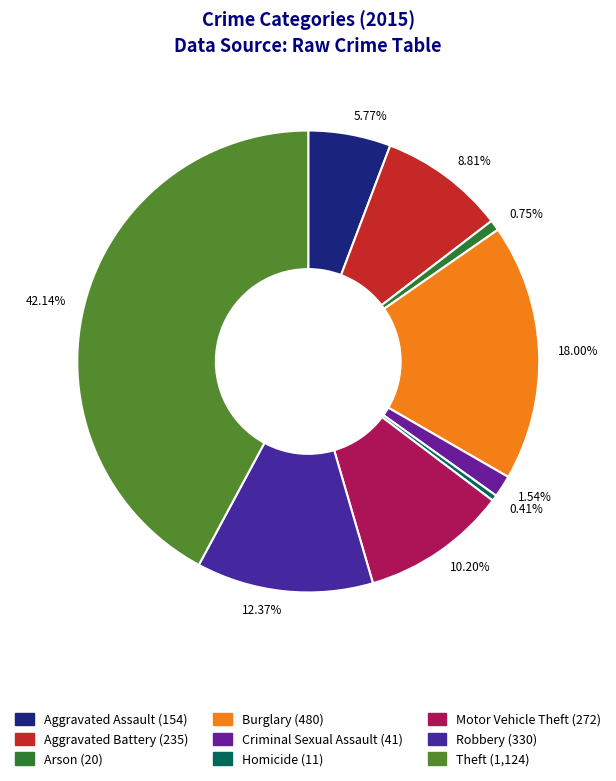

Is the sum of 0.75% and 12.37% greater than half?

No